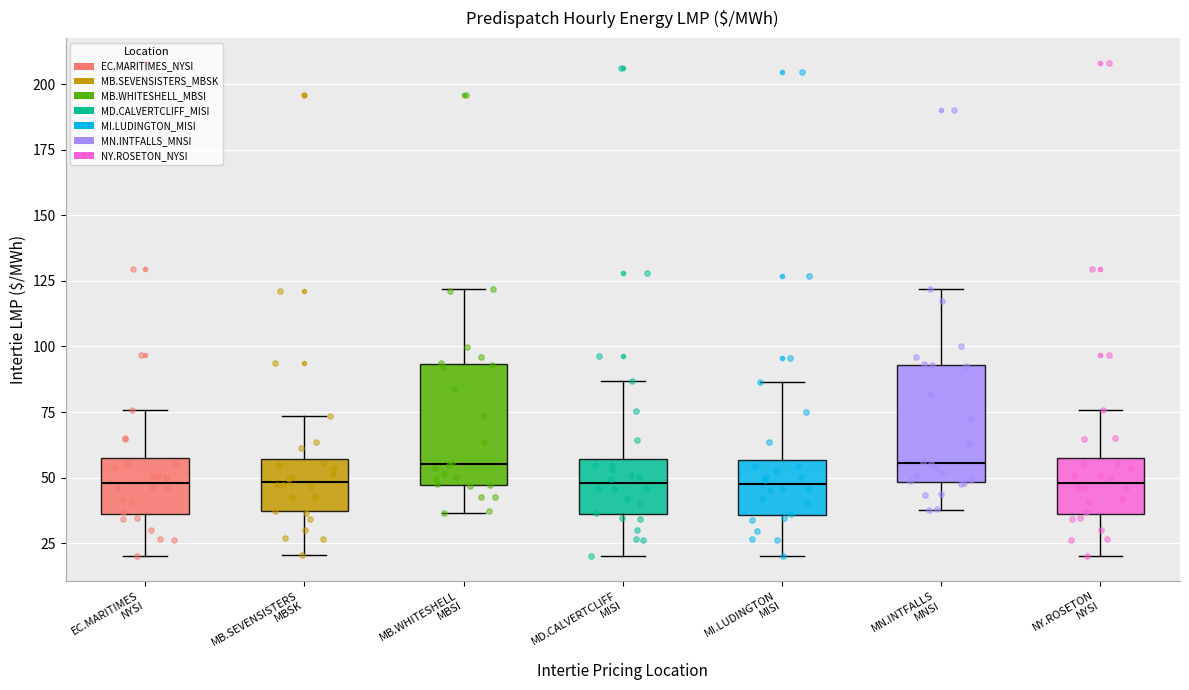

Reading left to right, transcribe this box plot: for each box, give where its median line is, the range the box spans, and where its two whiskers end, as read against the y-axis. The values are not printed on the chart, so give them approximately, as read against the axis.

EC.MARITIMES NYSI: median 50, box 35 to 60, whiskers 20 to 75
MB.SEVENSISTERS MBSK: median 50, box 35 to 55, whiskers 20 to 75
MB.WHITESHELL MBSI: median 55, box 45 to 95, whiskers 35 to 120
MD.CALVERTCLIFF MISI: median 50, box 35 to 55, whiskers 20 to 85
MI.LUDINGTON MISI: median 45, box 35 to 55, whiskers 20 to 85
MN.INTFALLS MNSI: median 55, box 50 to 95, whiskers 40 to 120
NY.ROSETON NYSI: median 50, box 35 to 60, whiskers 20 to 75